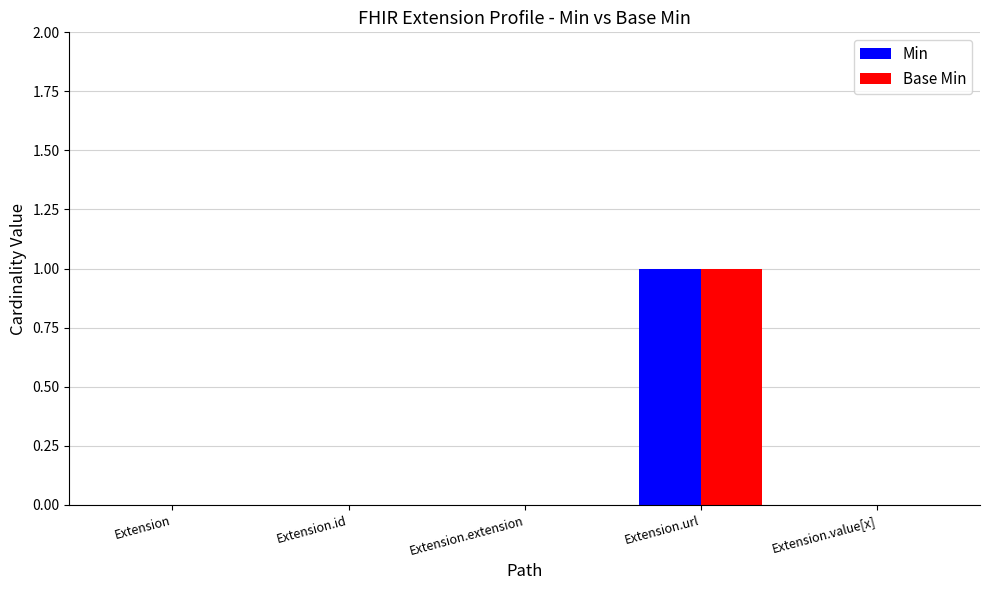

At which category is the sum across all series the highest?

Extension.url